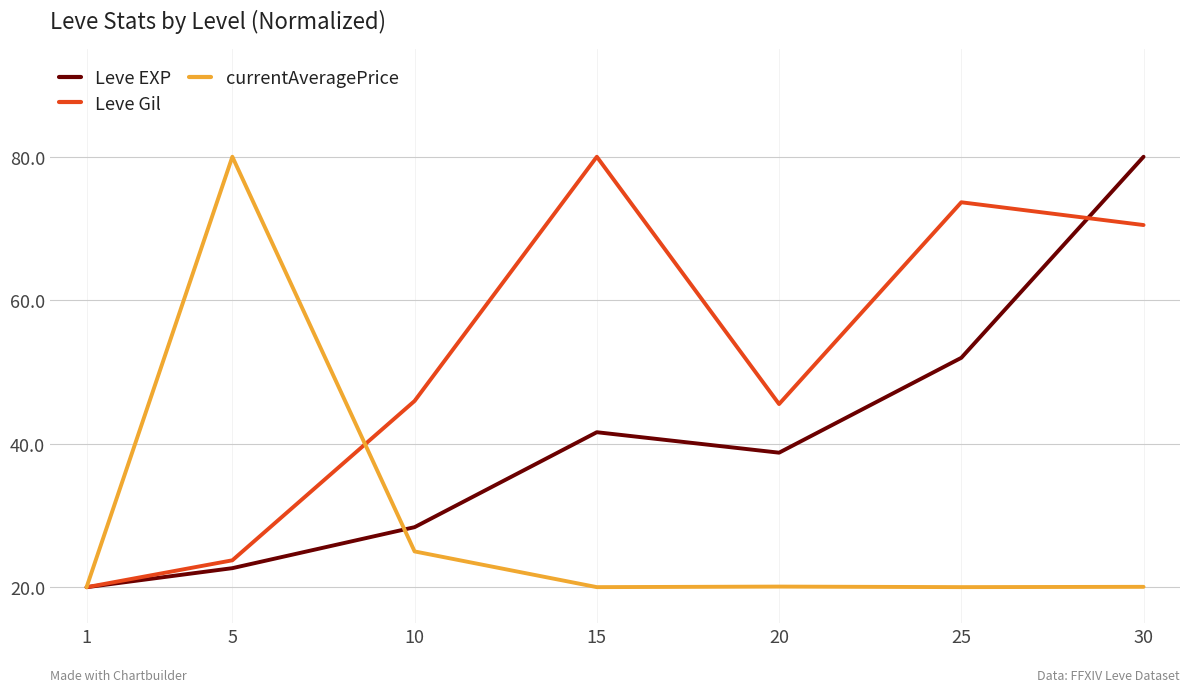

Rank the categories by Leve EXP value from lowest to highest.

1, 5, 10, 20, 15, 25, 30